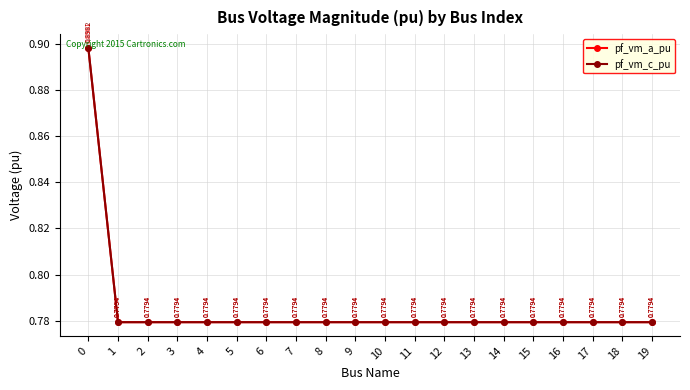

At which label is pf_vm_a_pu closest to 0?

17